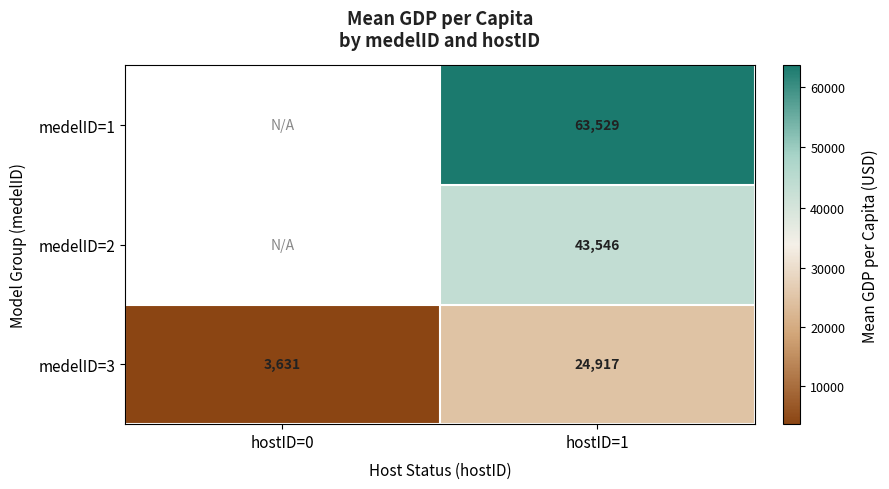

What is the maximum value shown in the chart?

63528.6